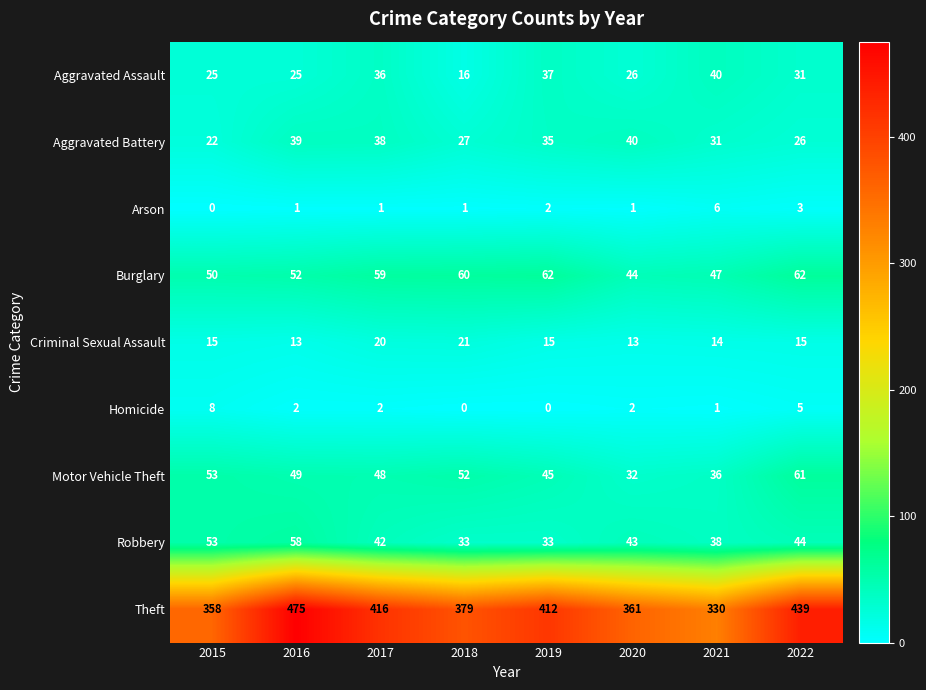

Which series has the largest total across all categories?

Theft